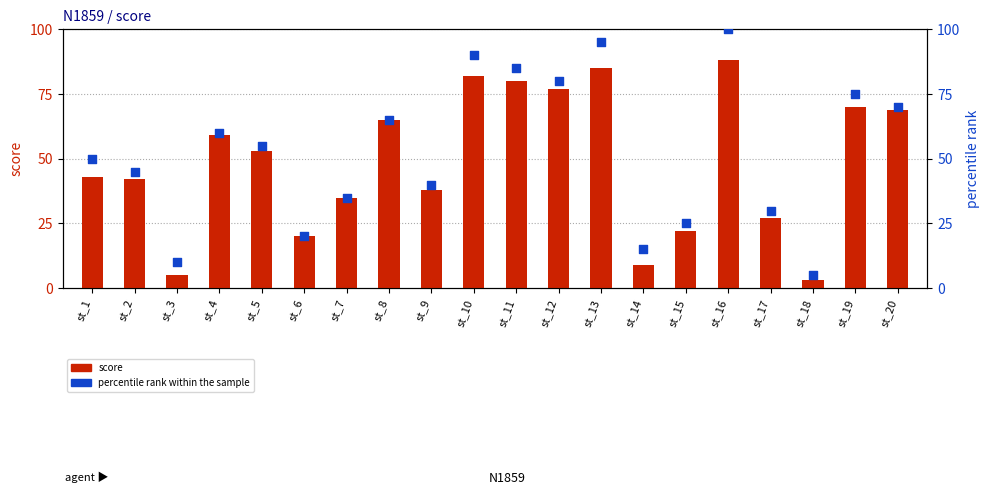

Is the value of score at st_7 greater than the value of percentile rank within the sample at st_13?

No